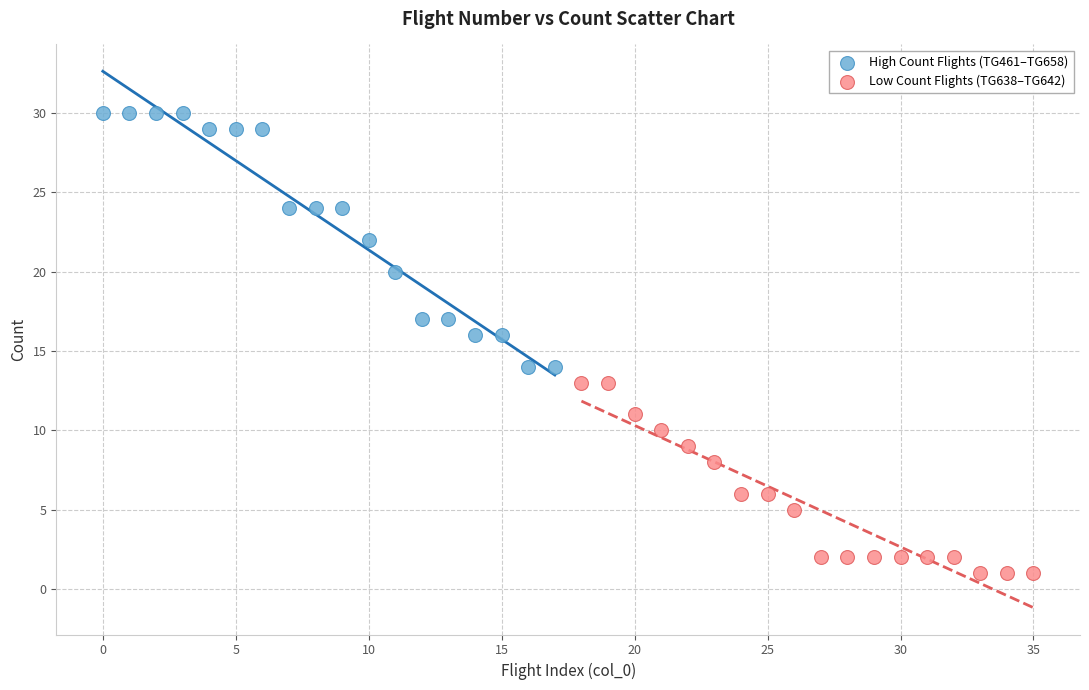

Which series has the largest Y range (max minus min)?

High Count Flights (TG461–TG658)